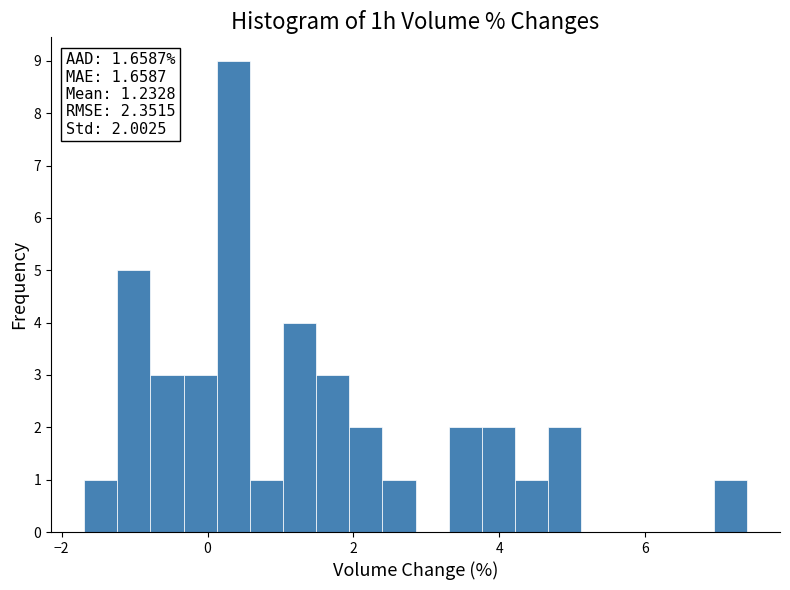

Around what value on the x-axis is the tallest bar? Give the approximate position of its centre, as read against the axis.

0.4